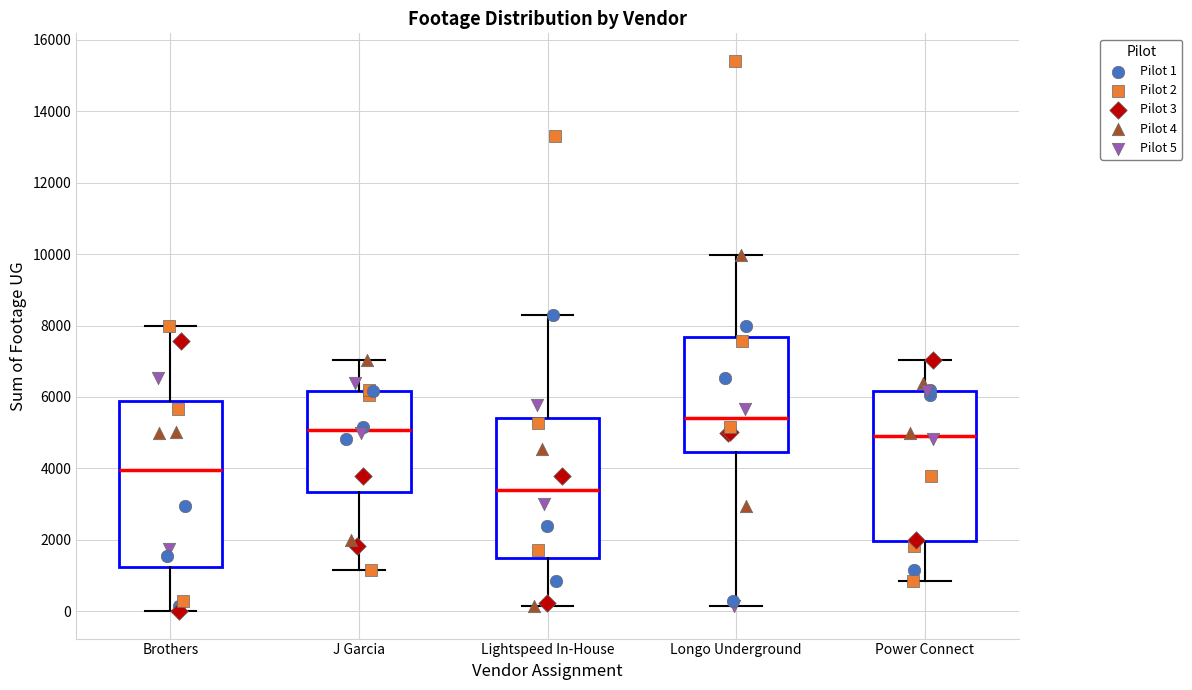

Which box's median line is the highest?

Longo Underground